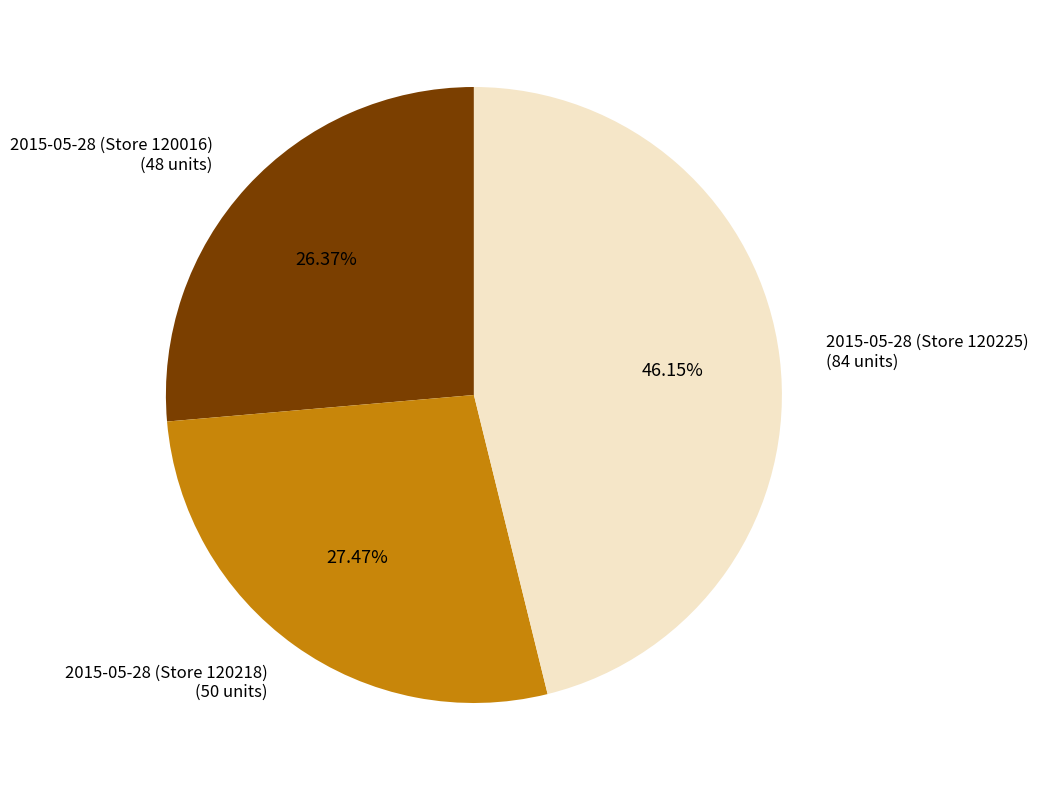

Combined, do 2015-05-28 (Store 120225) and 2015-05-28 (Store 120016) account for over 50%?

Yes